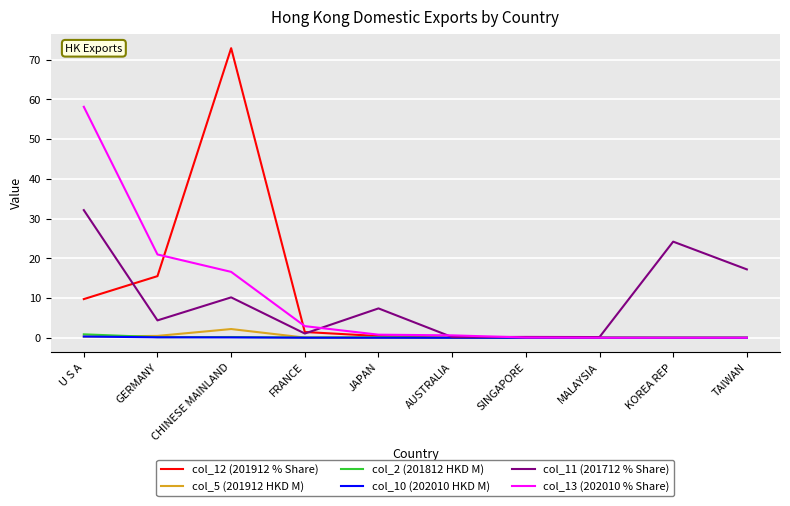

What is the difference between the highest and lowest values at CHINESE MAINLAND?

72.8